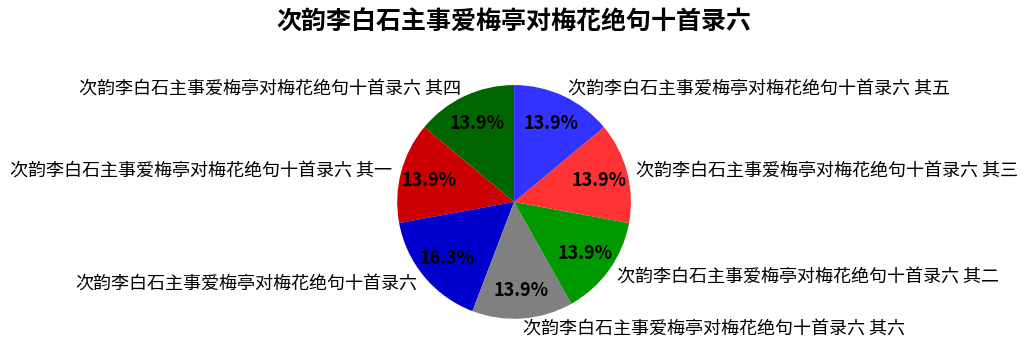

Combined, what portion of the pie is 次韵李白石主事爱梅亭对梅花绝句十首录六 其一 and 次韵李白石主事爱梅亭对梅花绝句十首录六 其五?

27.9%